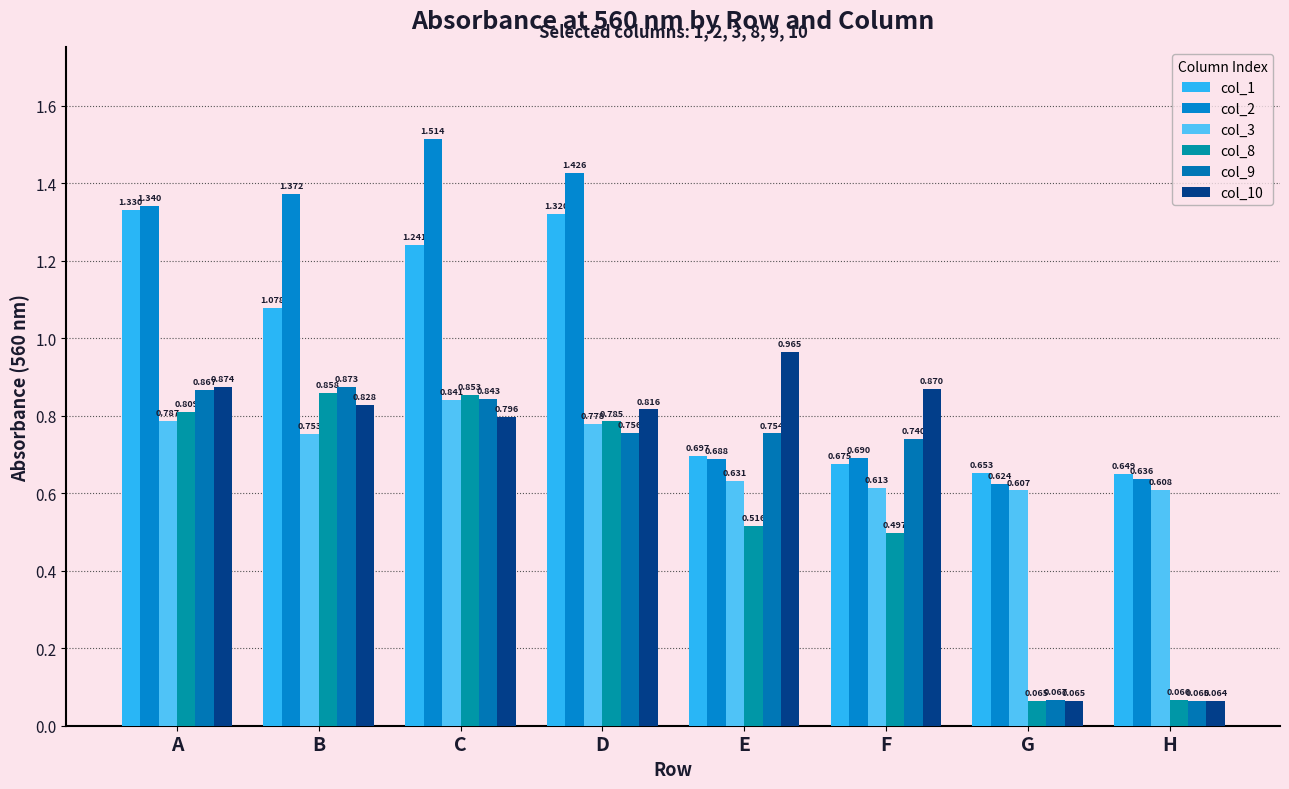

At which label does col_1 first exceed 1?

A